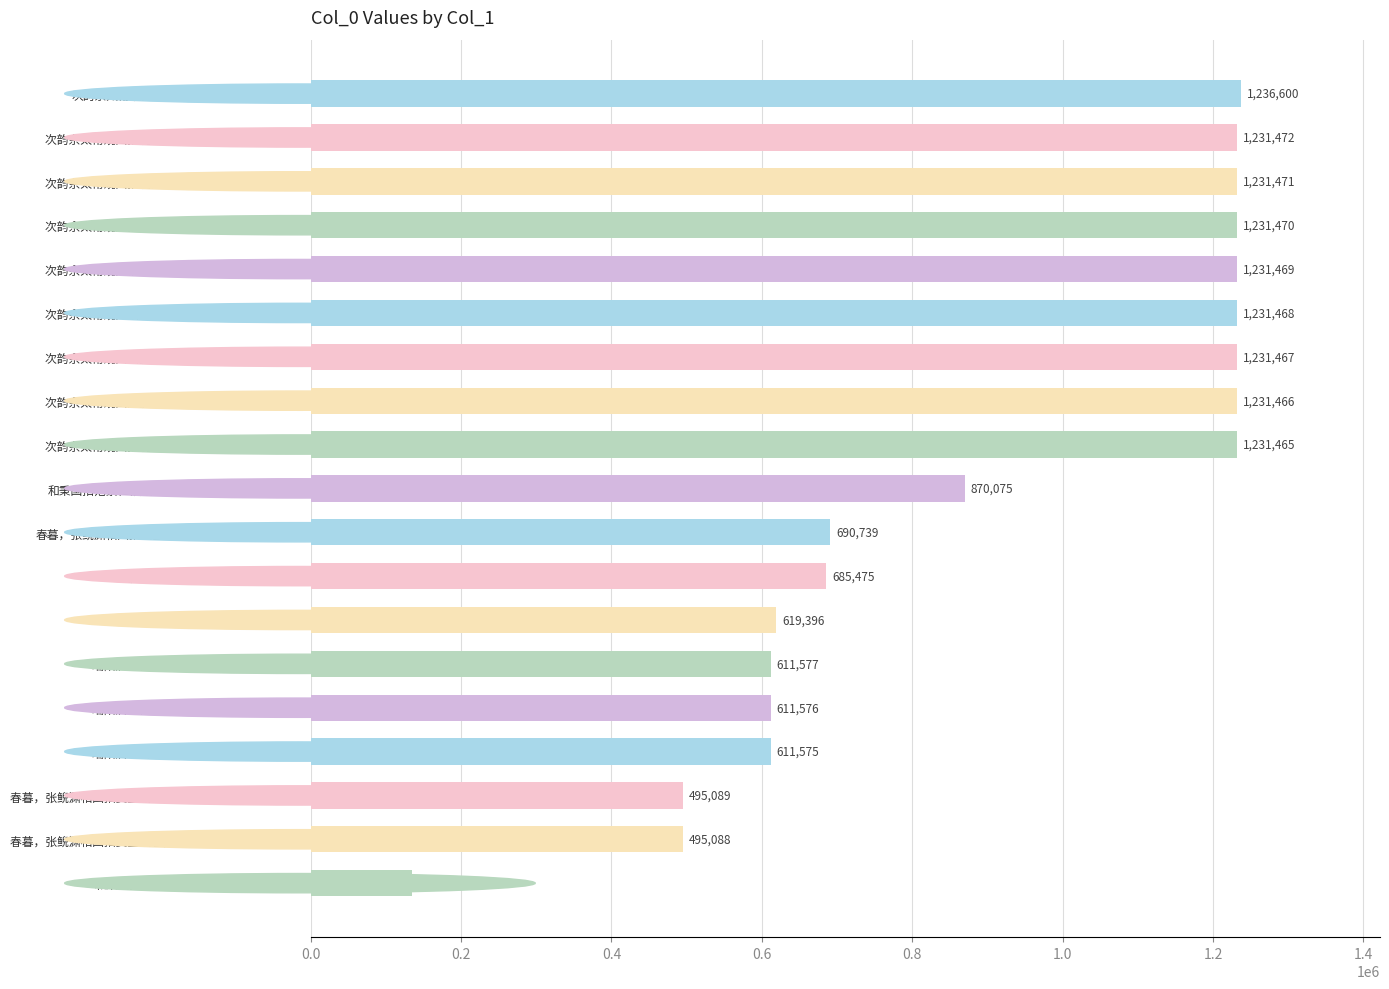

What is the value of the 9th bar from the top?

1231465